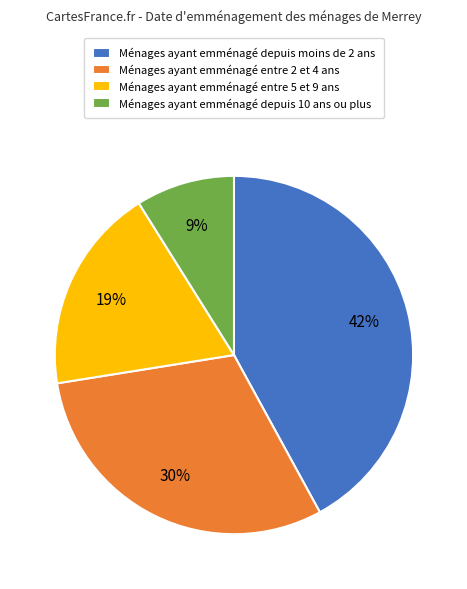

To the nearest percent, what portion does Ménages ayant emménagé entre 2 et 4 ans represent?

30%